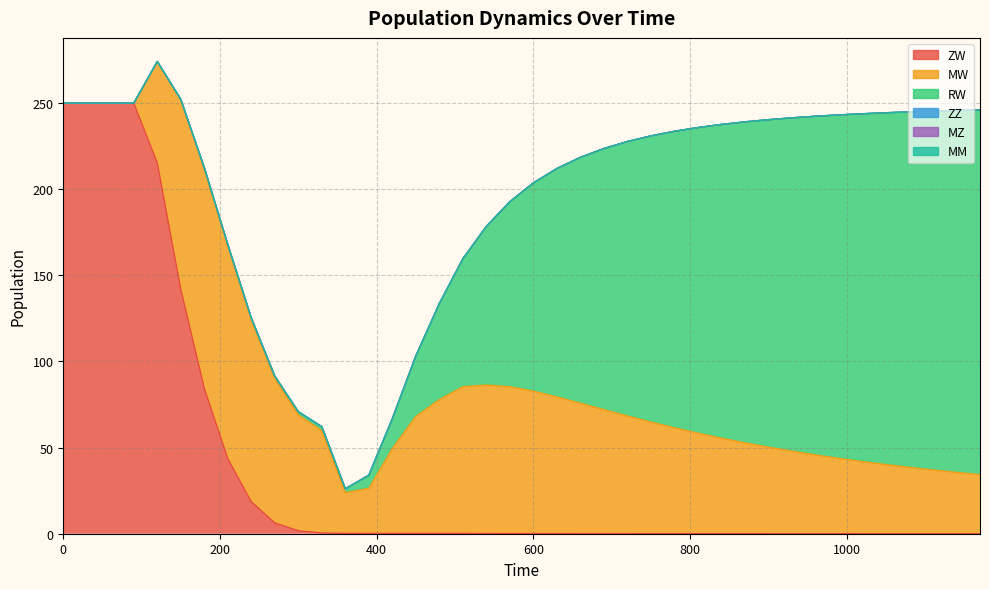

Reading left to right, what are all the values shown in this chart?

ZW: 0=250.0	30=250.0	60=250.0	90=250.0	120=215.2	150=141.8	180=84.3	210=43.5	240=18.5	270=6.3	300=1.7	330=0.4	360=0.2	390=0.1	420=0.2	450=0.2	480=0.2	510=0.1	540=0.1	570=0.1	600=0.1	630=0.1	660=0.1	690=0.0	720=0.0	750=0.0	780=0.0	810=0.0	840=0.0	870=0.0	900=0.0	930=0.0	960=0.0	990=0.0	1020=0.0	1050=0.0	1080=0.0	1110=0.0	1140=0.0	1170=0.0
MW: 0=0.0	30=0.0	60=0.0	90=0.0	120=58.9	150=110.1	180=127.6	210=123.6	240=105.6	270=83.7	300=67.2	330=59.4	360=23.6	390=26.2	420=49.2	450=67.9	480=77.7	510=85.2	540=86.2	570=85.3	600=82.7	630=79.4	660=75.7	690=72.0	720=68.3	750=64.8	780=61.5	810=58.4	840=55.4	870=52.7	900=50.2	930=47.9	960=45.7	990=43.7	1020=41.9	1050=40.1	1080=38.5	1110=37.0	1140=35.6	1170=34.3
RW: 0=0.0	30=0.0	60=0.0	90=0.0	120=0.1	150=0.3	180=0.5	210=0.8	240=1.2	270=1.5	300=1.9	330=2.3	360=2.3	390=7.6	420=17.4	450=35.2	480=55.9	510=74.3	540=92.1	570=107.5	600=120.9	630=132.6	660=142.8	690=151.6	720=159.4	750=166.2	780=172.1	810=177.4	840=182.2	870=186.4	900=190.2	930=193.6	960=196.6	990=199.4	1020=202.0	1050=204.3	1080=206.4	1110=208.4	1140=210.2	1170=211.8
ZZ: 0=0.0	30=0.0	60=0.0	90=0.0	120=0.0	150=0.0	180=0.0	210=0.0	240=0.0	270=0.0	300=0.0	330=0.0	360=0.0	390=0.0	420=0.0	450=0.0	480=0.0	510=0.0	540=0.0	570=0.0	600=0.0	630=0.0	660=0.0	690=0.0	720=0.0	750=0.0	780=0.0	810=0.0	840=0.0	870=0.0	900=0.0	930=0.0	960=0.0	990=0.0	1020=0.0	1050=0.0	1080=0.0	1110=0.0	1140=0.0	1170=0.0
MZ: 0=0.0	30=0.0	60=0.0	90=0.0	120=0.0	150=0.0	180=0.0	210=0.0	240=0.0	270=0.0	300=0.0	330=0.0	360=0.0	390=0.0	420=0.0	450=0.0	480=0.0	510=0.0	540=0.0	570=0.0	600=0.0	630=0.0	660=0.0	690=0.0	720=0.0	750=0.0	780=0.0	810=0.0	840=0.0	870=0.0	900=0.0	930=0.0	960=0.0	990=0.0	1020=0.0	1050=0.0	1080=0.0	1110=0.0	1140=0.0	1170=0.0
MM: 0=0.0	30=0.0	60=0.0	90=0.0	120=0.0	150=0.0	180=0.0	210=0.0	240=0.0	270=0.0	300=0.0	330=0.0	360=0.0	390=0.0	420=0.0	450=0.0	480=0.0	510=0.0	540=0.0	570=0.0	600=0.0	630=0.0	660=0.0	690=0.0	720=0.0	750=0.0	780=0.0	810=0.0	840=0.0	870=0.0	900=0.0	930=0.0	960=0.0	990=0.0	1020=0.0	1050=0.0	1080=0.0	1110=0.0	1140=0.0	1170=0.0